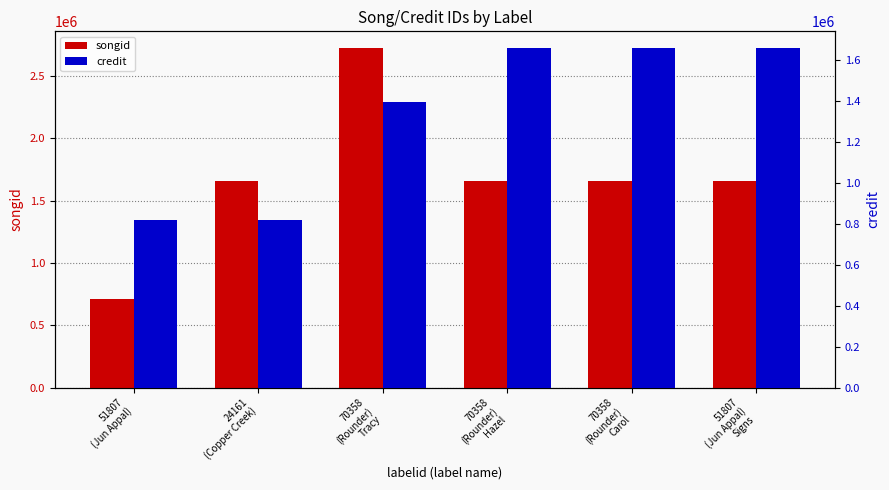

Which category has the highest value in the credit series?

51807
(Jun Appal)
Signs